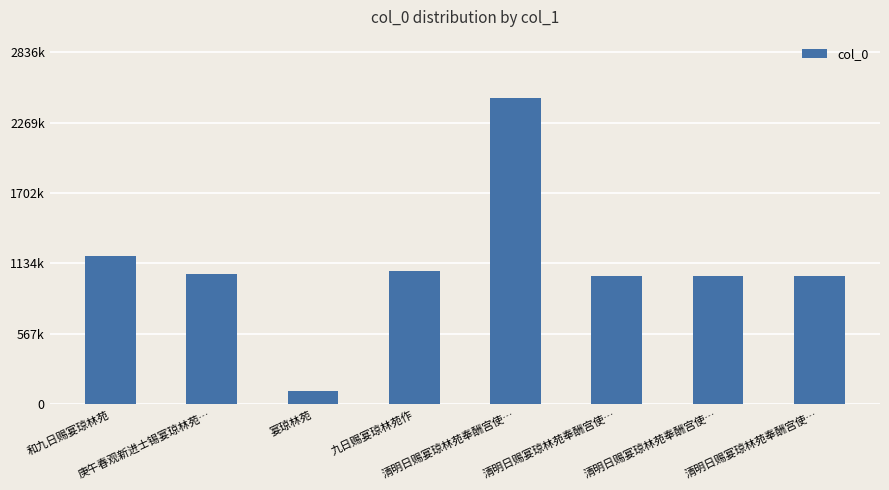

List the labels in order of value, smallest first.

宴琼林苑, 清明日赐宴琼林苑奉酬宫使…, 清明日赐宴琼林苑奉酬宫使…, 清明日赐宴琼林苑奉酬宫使…, 庚午春观新进士锡宴琼林苑…, 九日赐宴琼林苑作, 和九日赐宴琼林苑, 清明日赐宴琼林苑奉酬宫使…